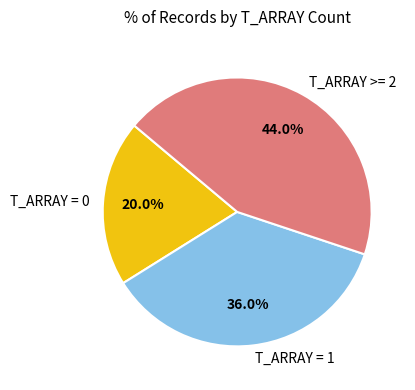

Is there any slice that represents more than half of the pie?

No